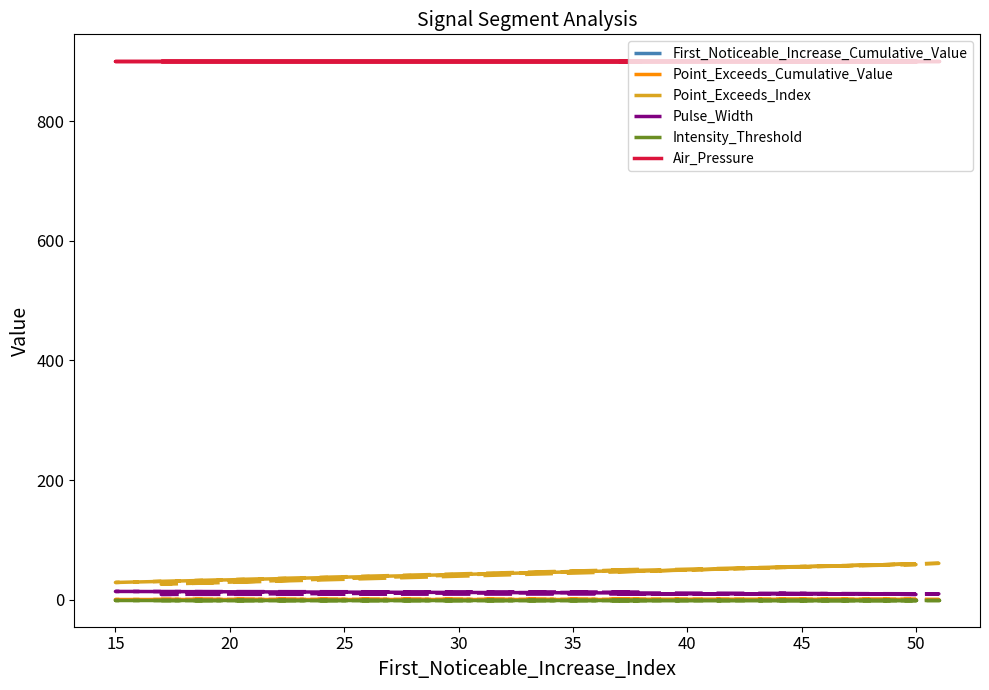

What is the value of the Intensity_Threshold point at the 5th from the left?

0.5